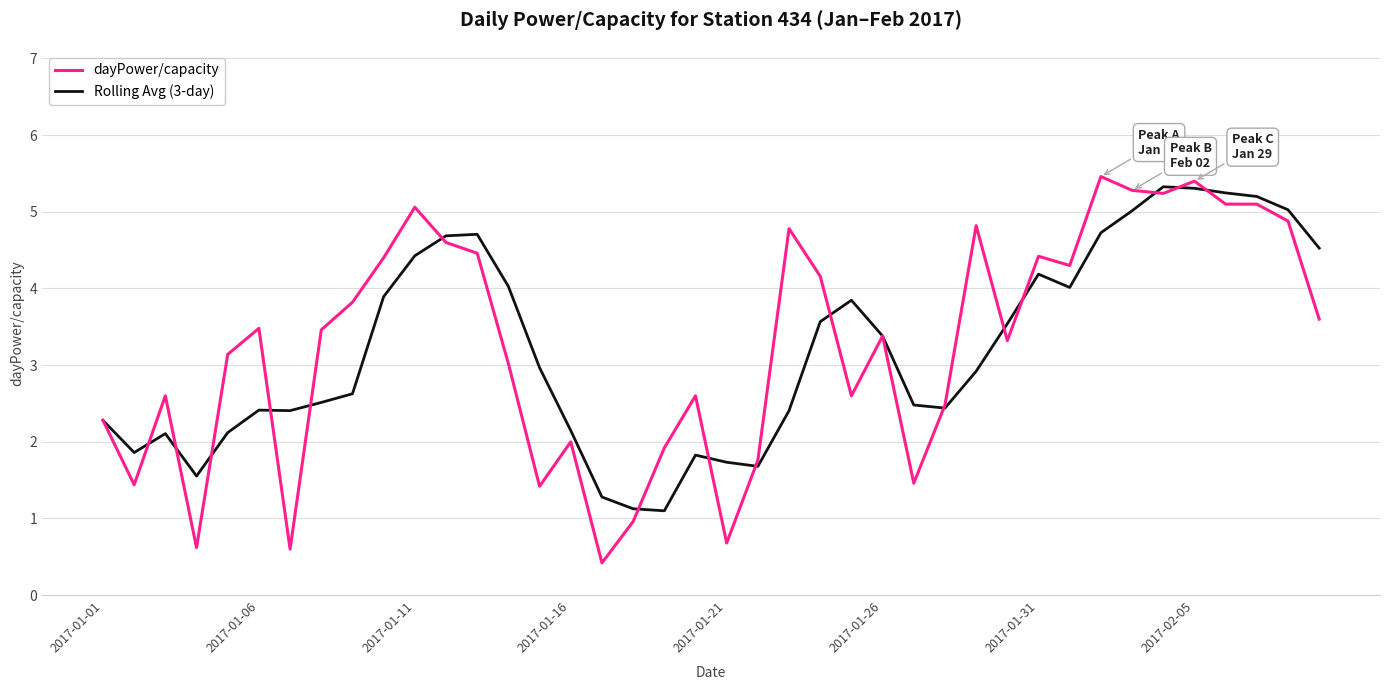

What is the lowest value of the Rolling Avg (3-day) series?

1.1